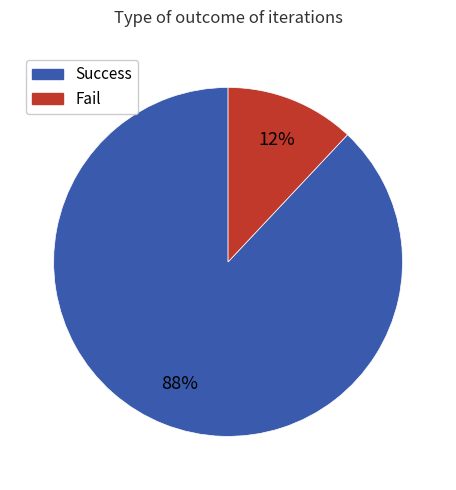

To the nearest percent, what portion does Fail represent?

12%